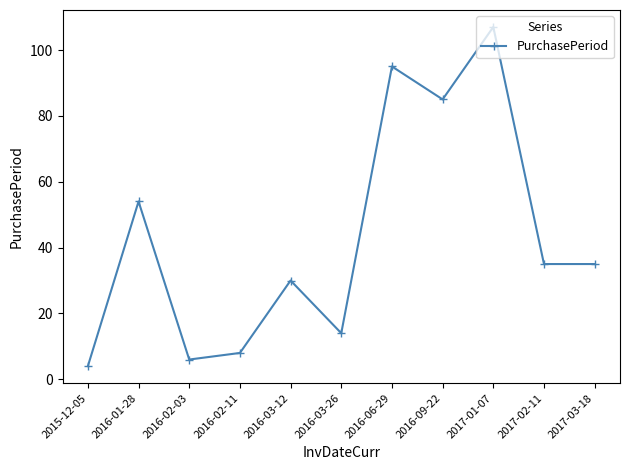

What is the value of the 5th point from the left?

30